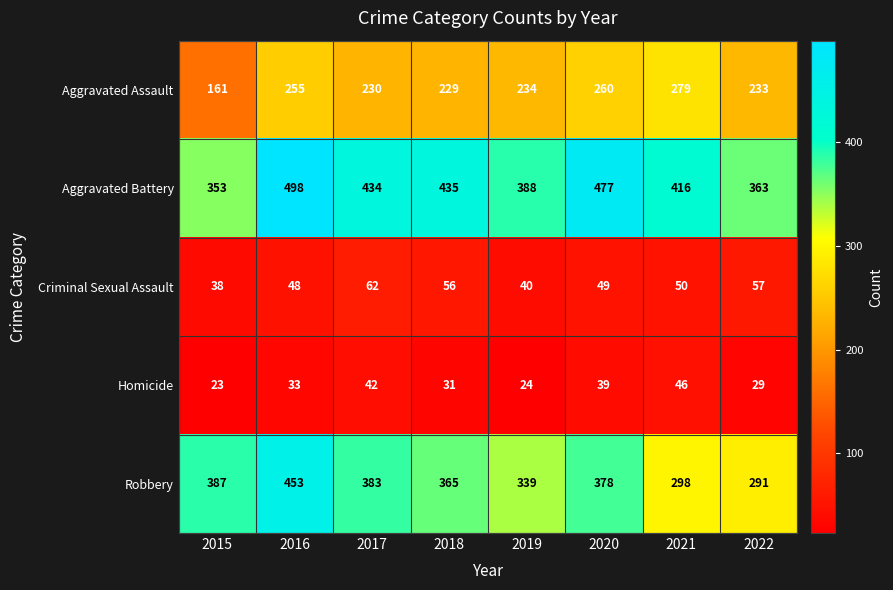

At which label does Robbery first exceed 378?

2015